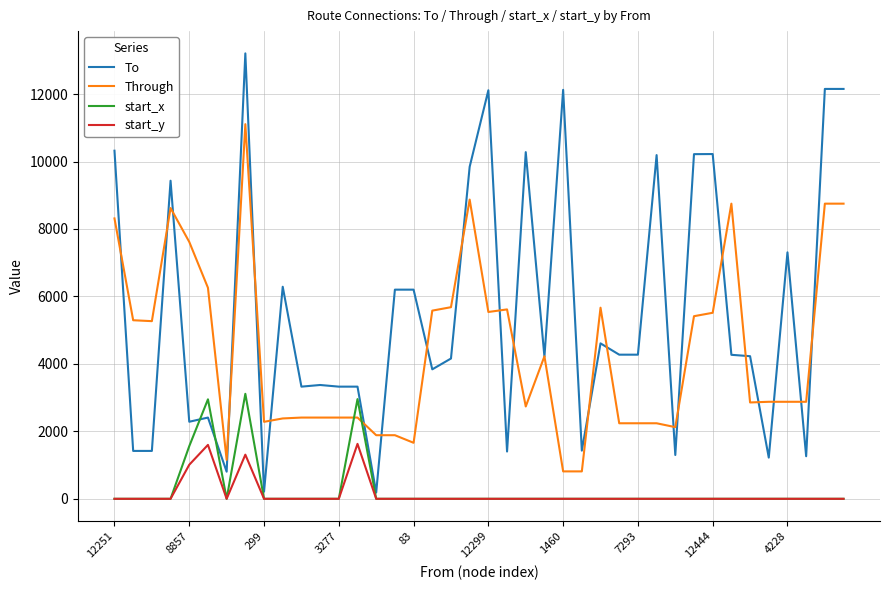

True or false: To and start_y intersect in this chart.

False